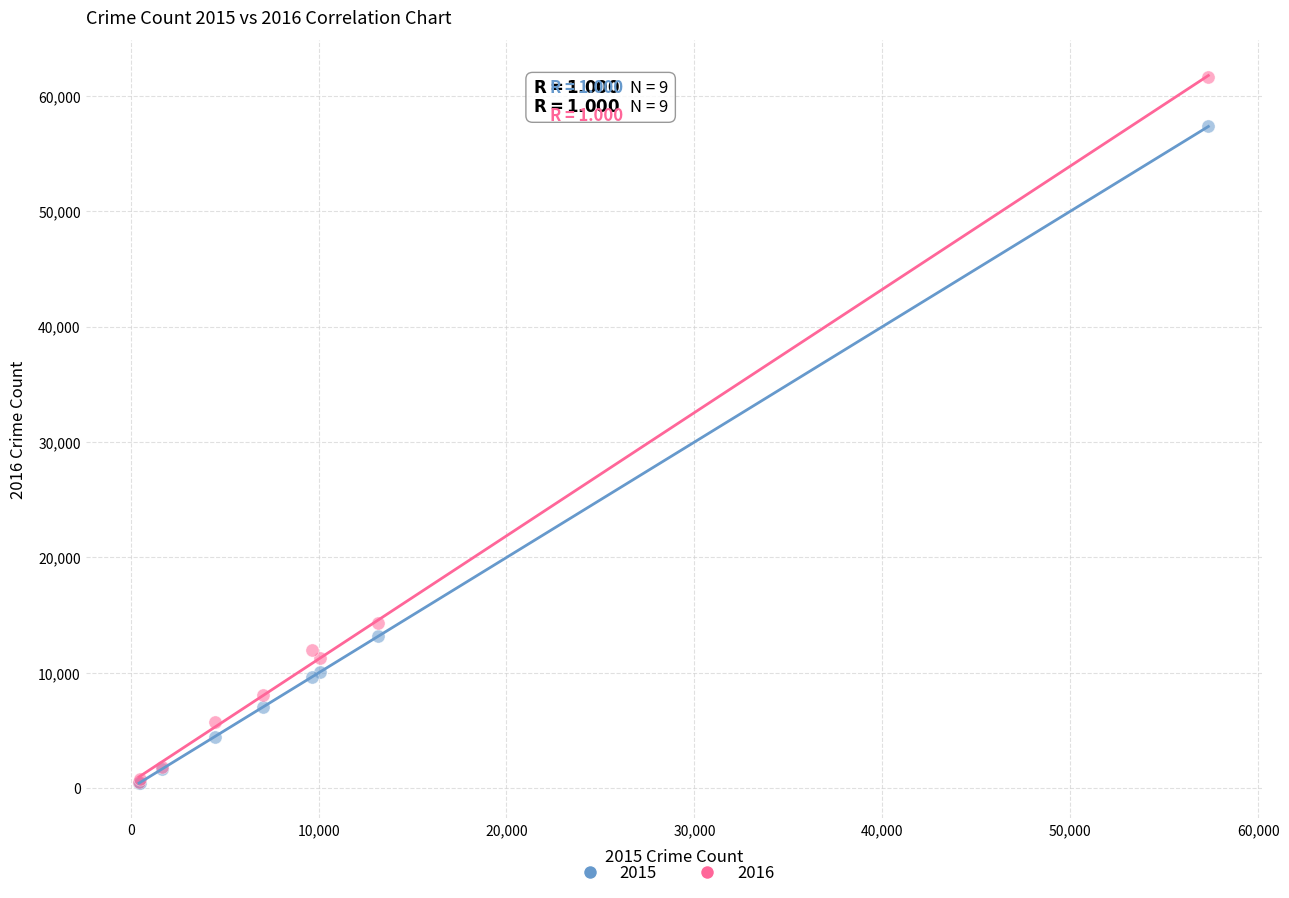

Which series has the largest Y range (max minus min)?

2016